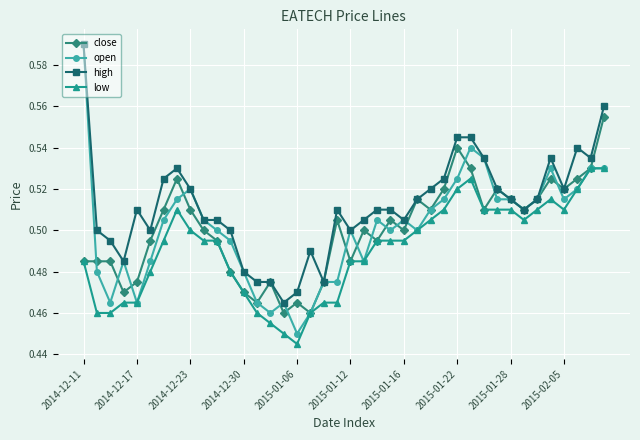

True or false: open has more than 2 points higher than both neighbors.

True